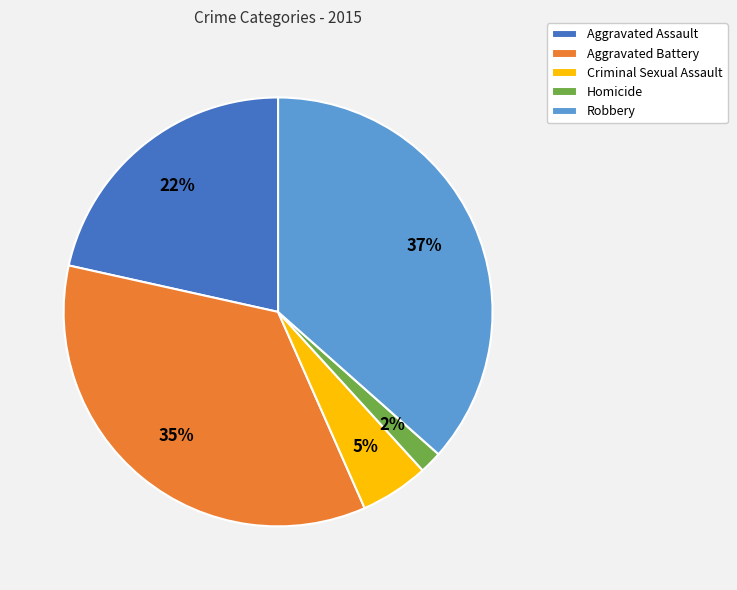

To the nearest percent, what portion does Criminal Sexual Assault represent?

5%